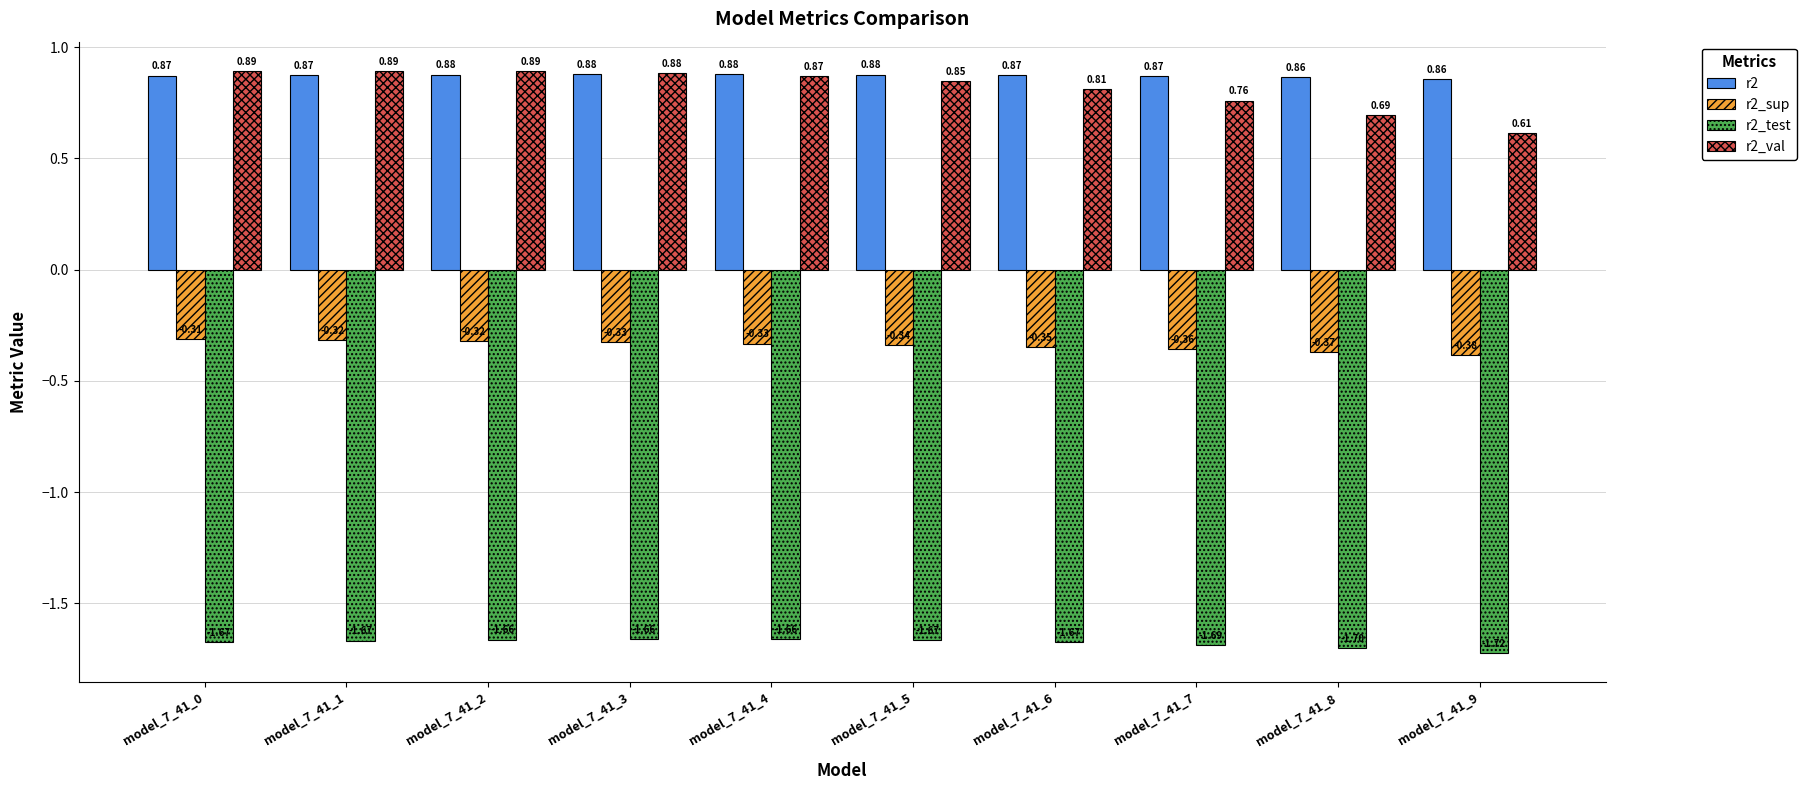

Rank the series by their maximum value, from lowest to highest.

r2_test, r2_sup, r2, r2_val